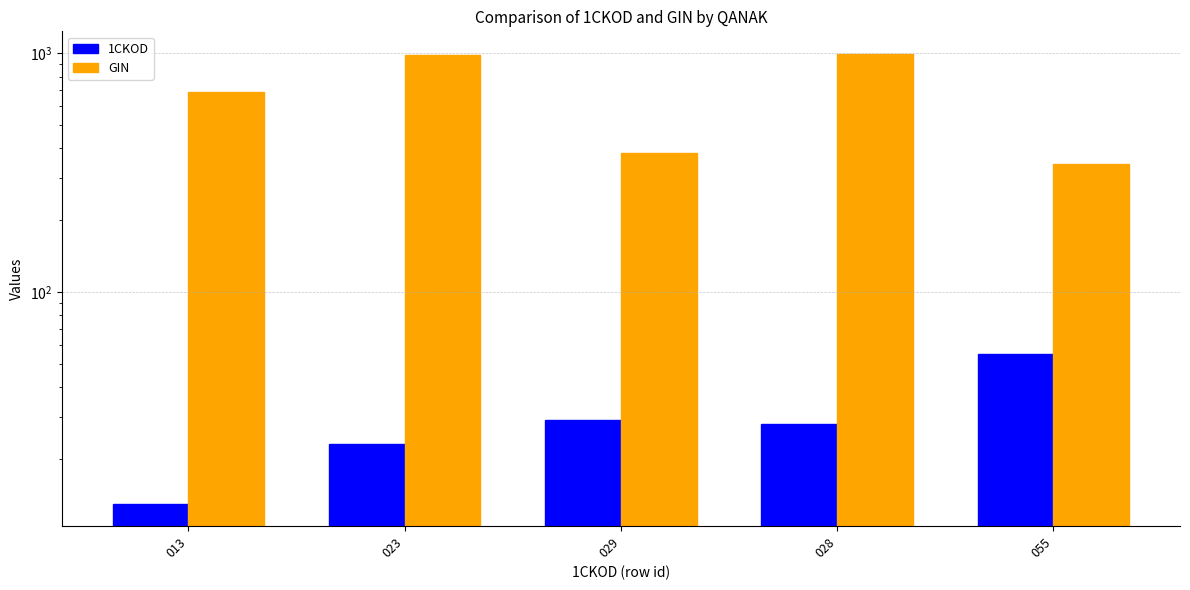

Rank the series by their average value, from lowest to highest.

1CKOD, GIN